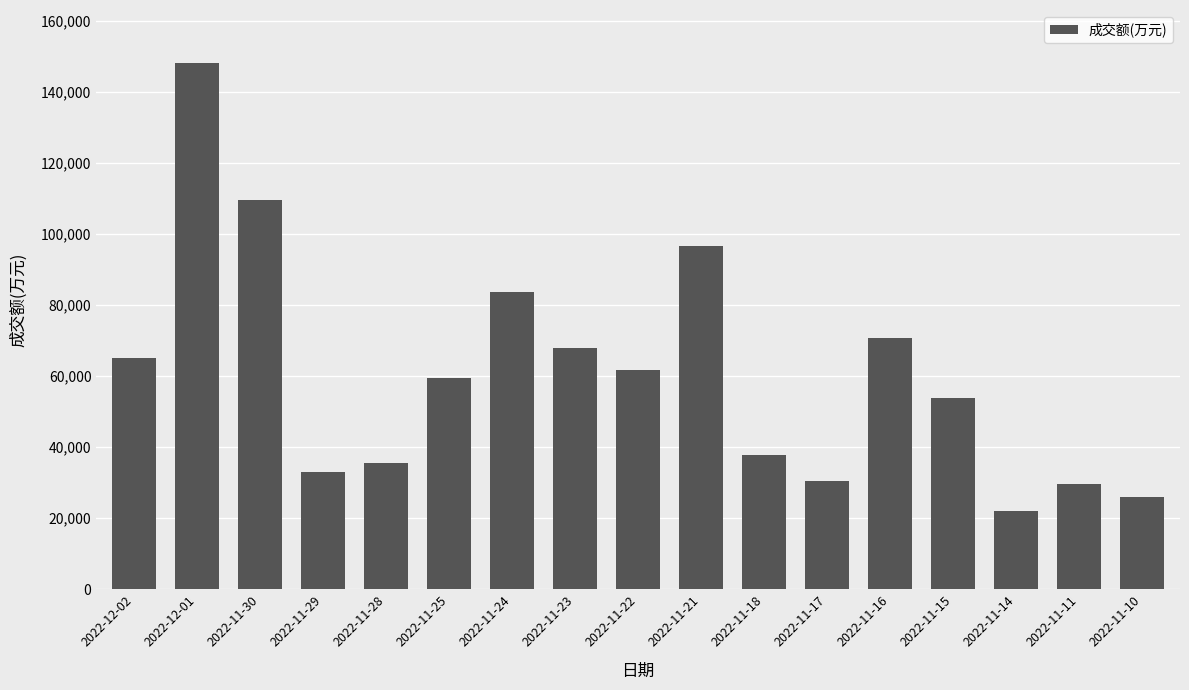

What position from the right is 2022-11-22?

9